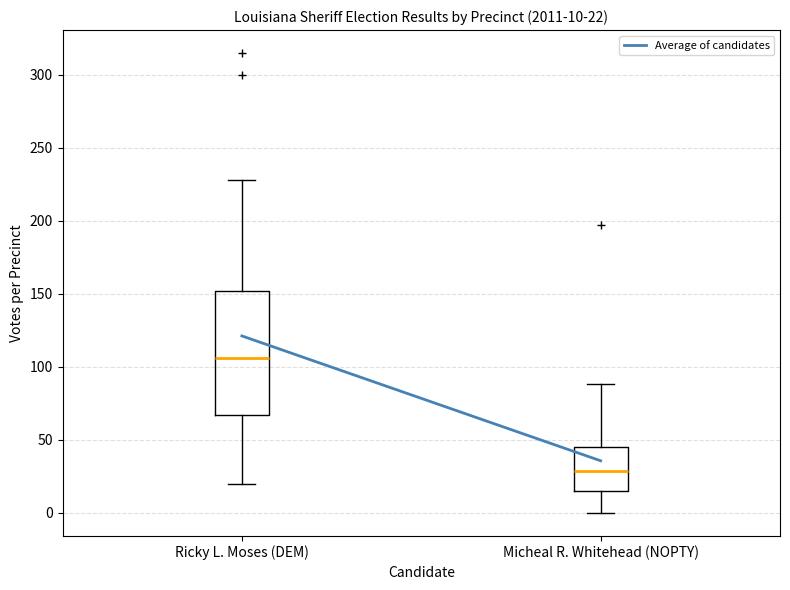

Which box has the lowest median line?

Micheal R. Whitehead (NOPTY)